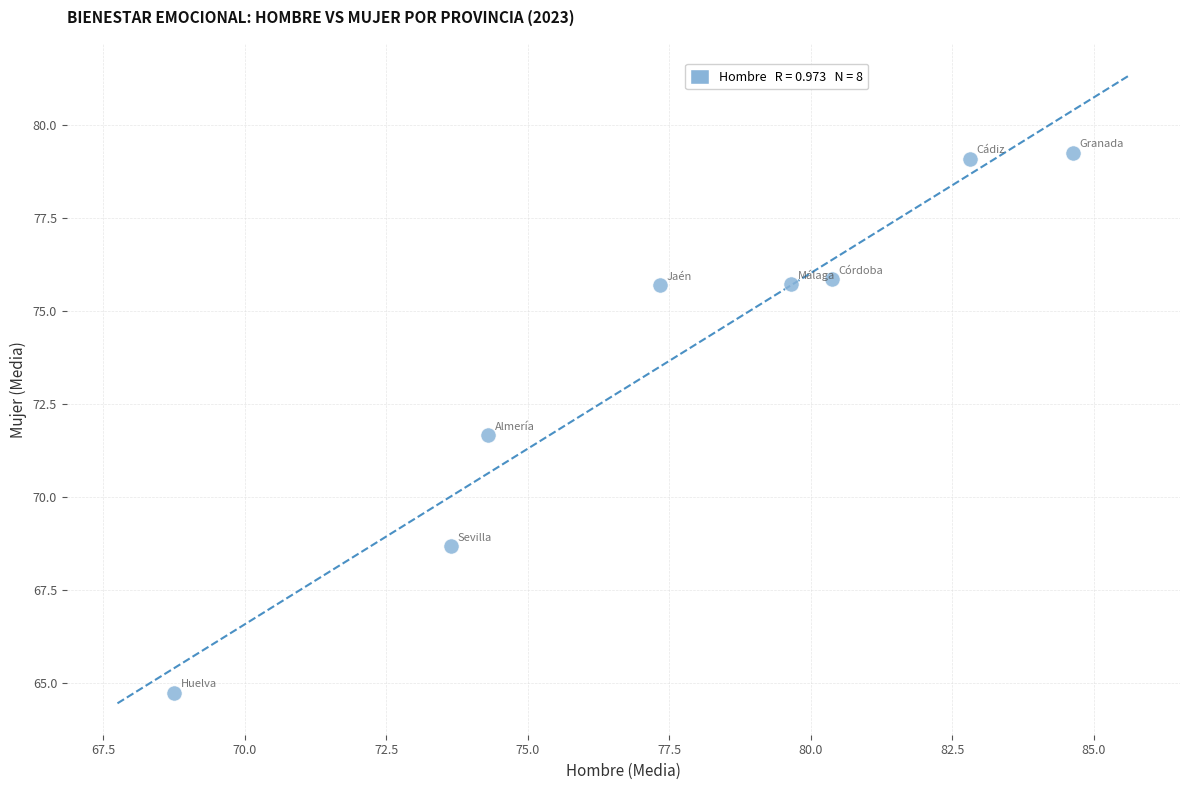

What is the range of X values (max minus min)?

15.9